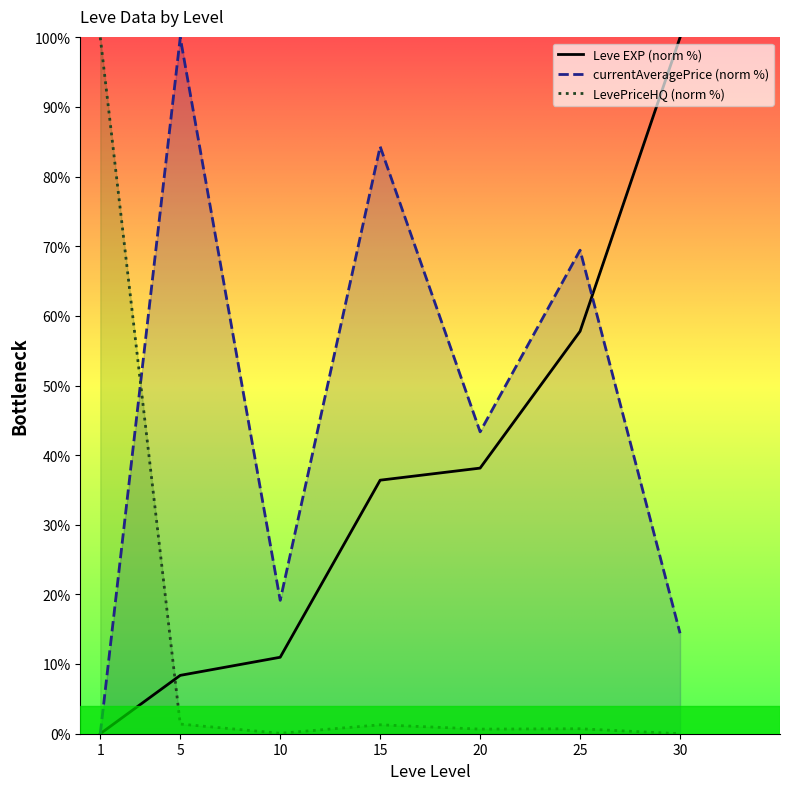

True or false: LevePriceHQ (norm %) has more than 2 interior local peaks.

False